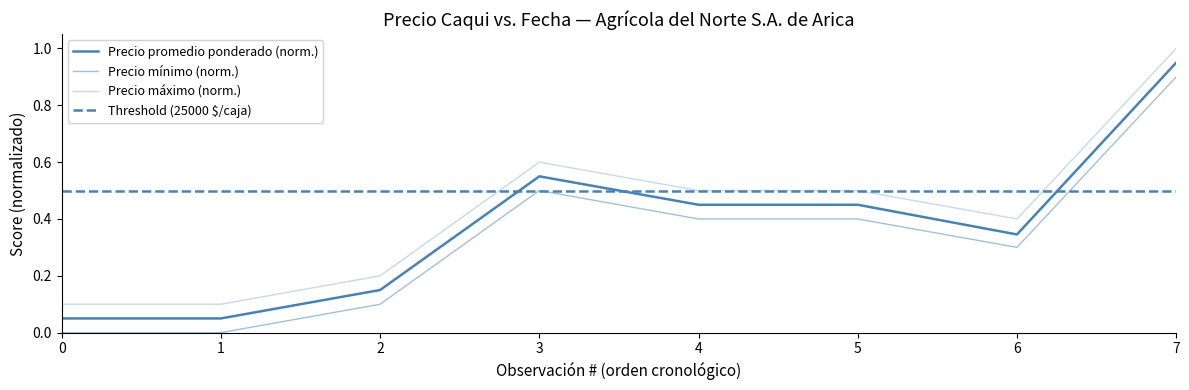

Rank the series by their maximum value, from lowest to highest.

Precio minimo, Precio promedio ponderado, Precio maximo